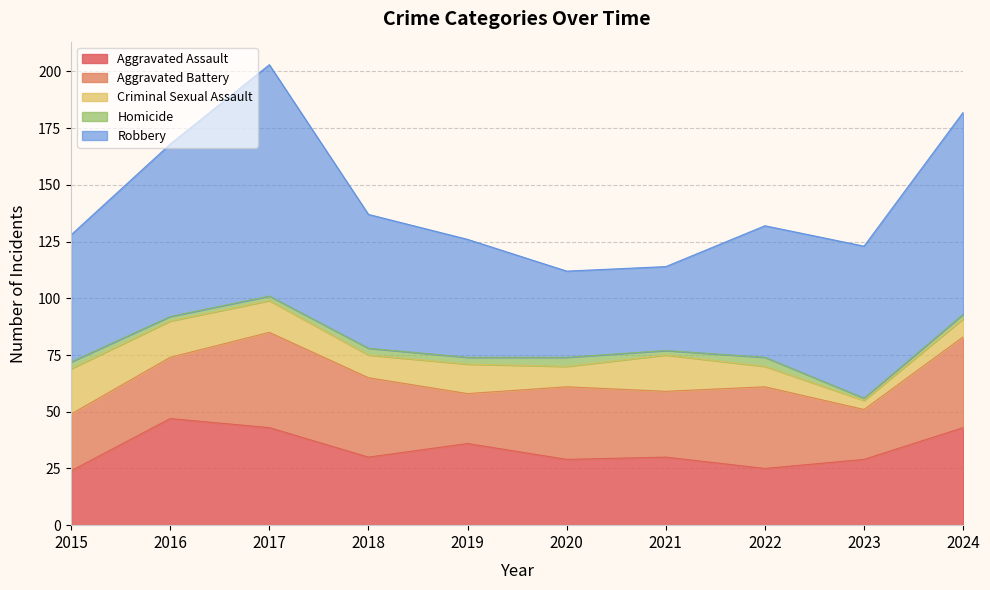

Is the value of Homicide at 2015 greater than the value of Criminal Sexual Assault at 2015?

No